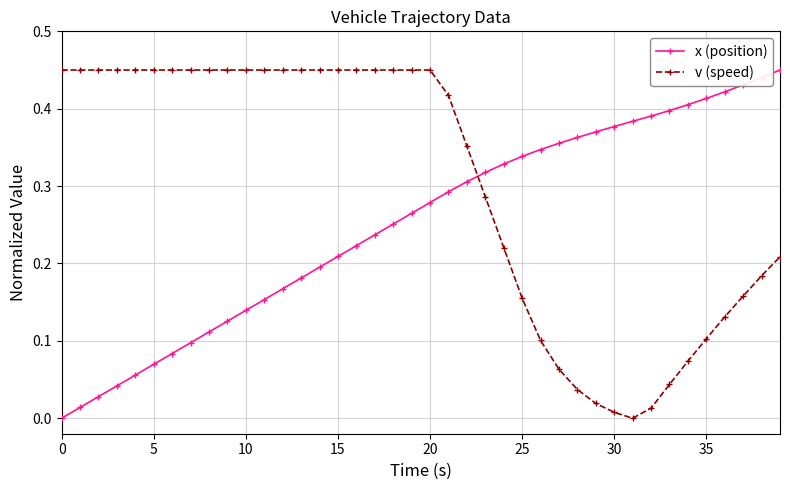

How many times do x (position) and v (speed) cross each other?

1